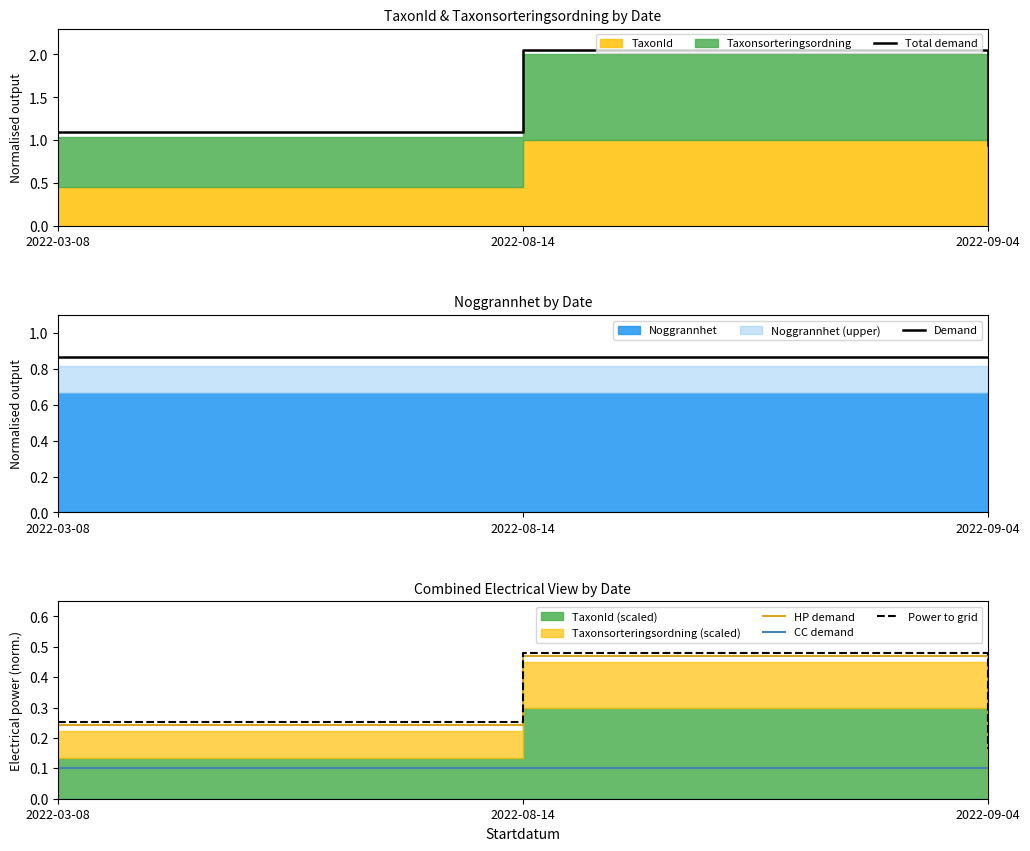

Between 2022-03-08 and 2022-08-14, which is larger?

2022-08-14